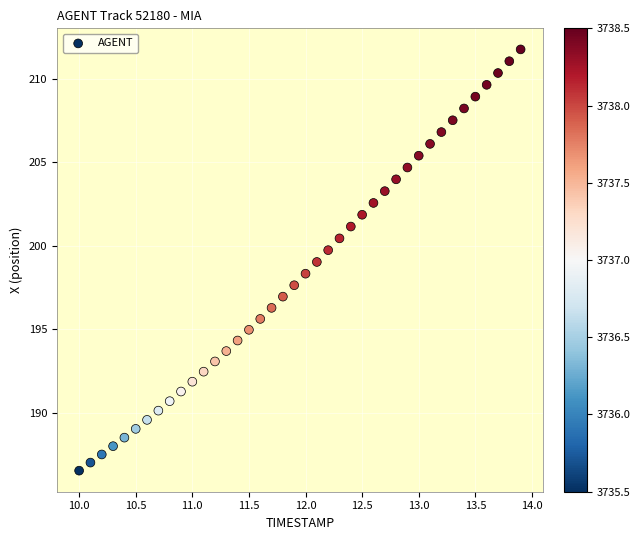

What is the range of Y values (max minus min)?

25.2